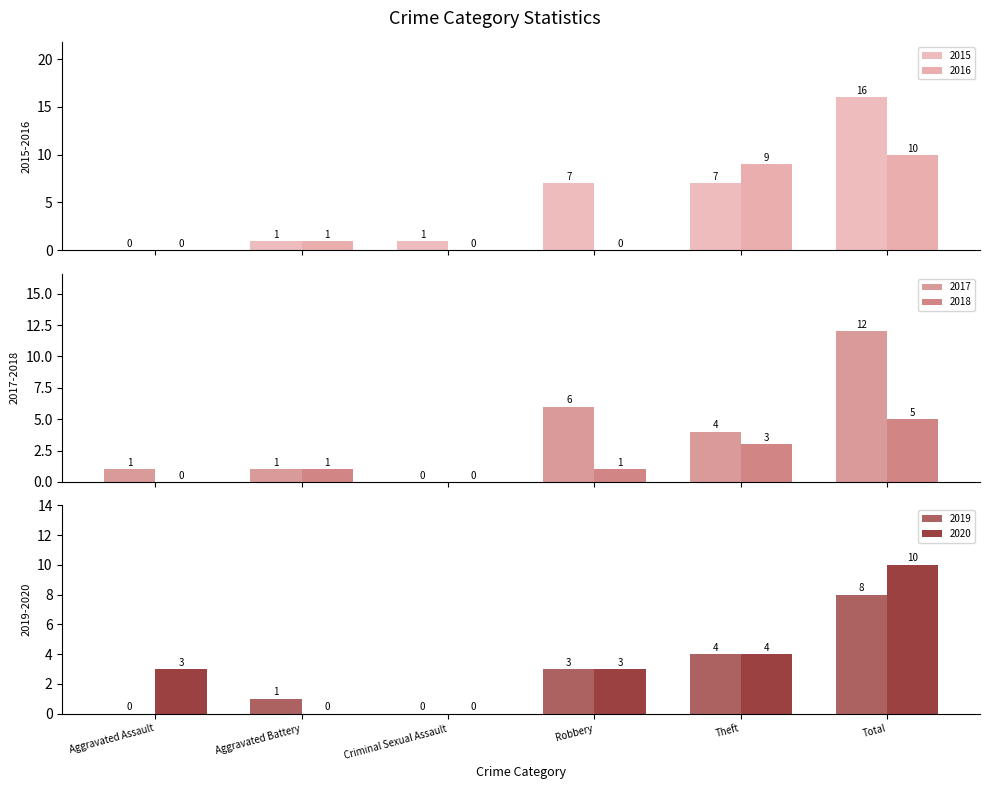

Where does the 2018 series first go above 1?

Theft